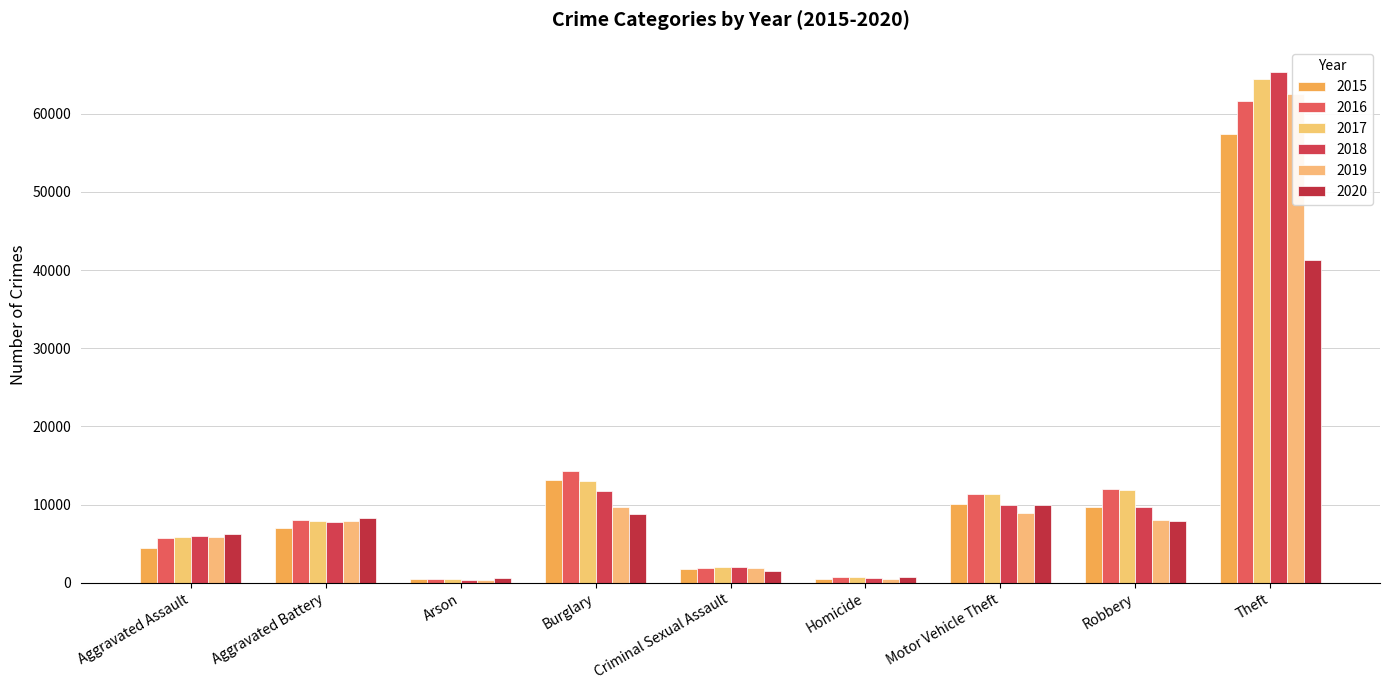

What is the maximum value shown in the chart?

65289